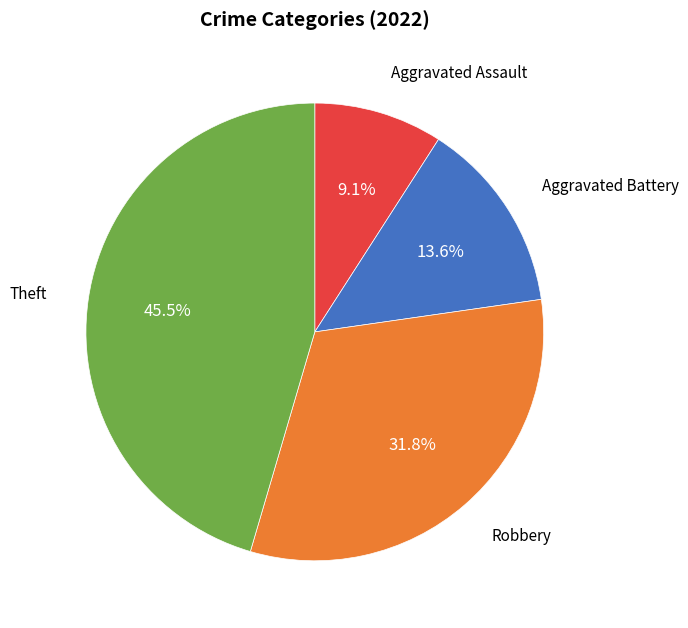

Is there any slice that represents more than half of the pie?

No